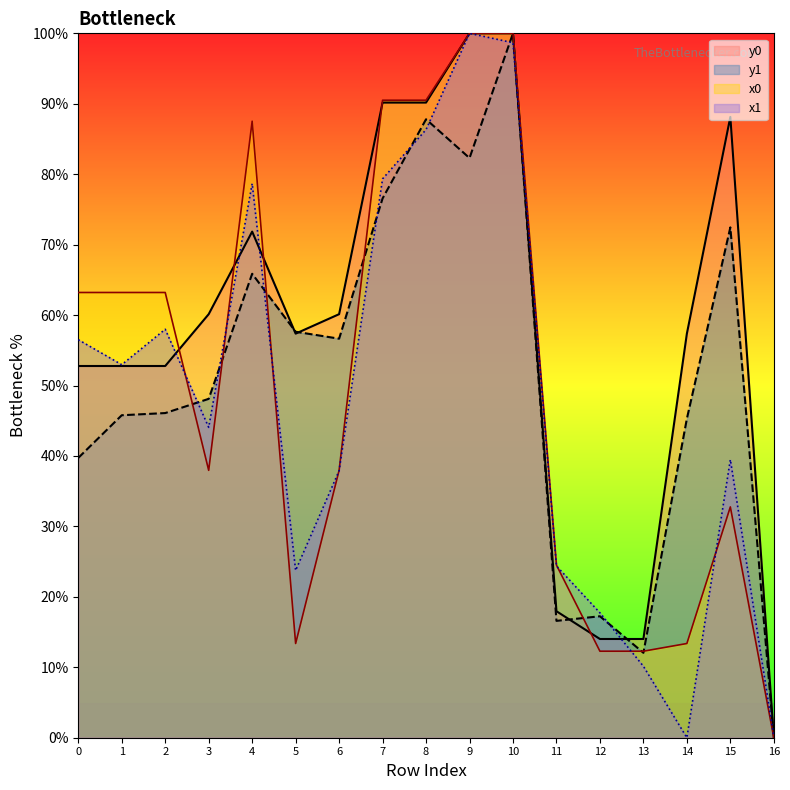

Rank the categories by y0 value from highest to lowest.

9, 10, 7, 8, 15, 4, 3, 6, 5, 14, 0, 1, 2, 11, 12, 13, 16